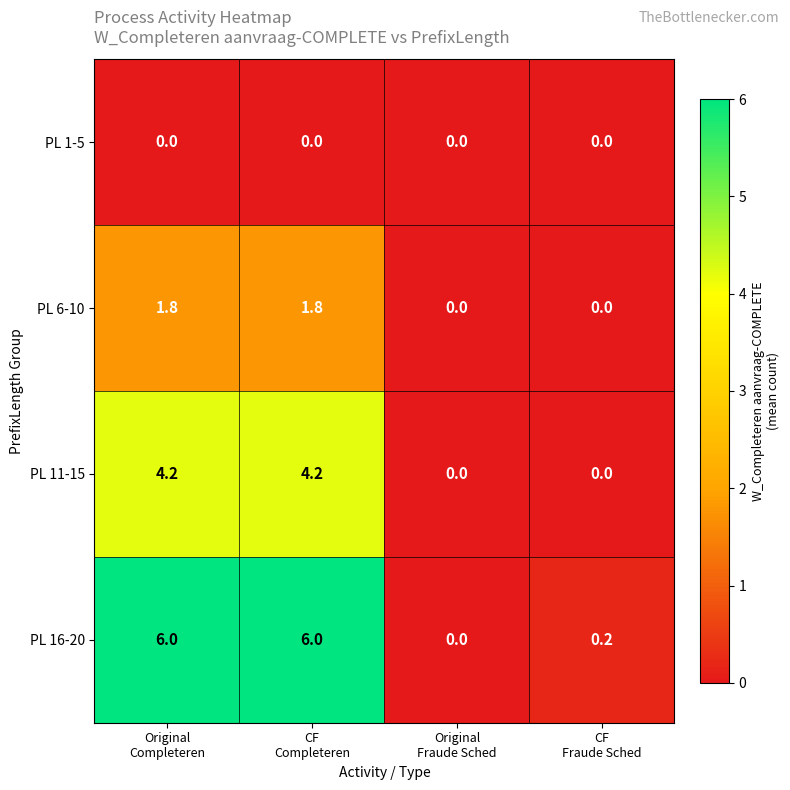

Reading right to left, list all the values displayed in this chart.

PL 1-5: 0.0	0.0	0.0	0.0
PL 6-10: 0.0	0.0	1.8	1.8
PL 11-15: 0.0	0.0	4.2	4.2
PL 16-20: 0.2	0.0	6.0	6.0